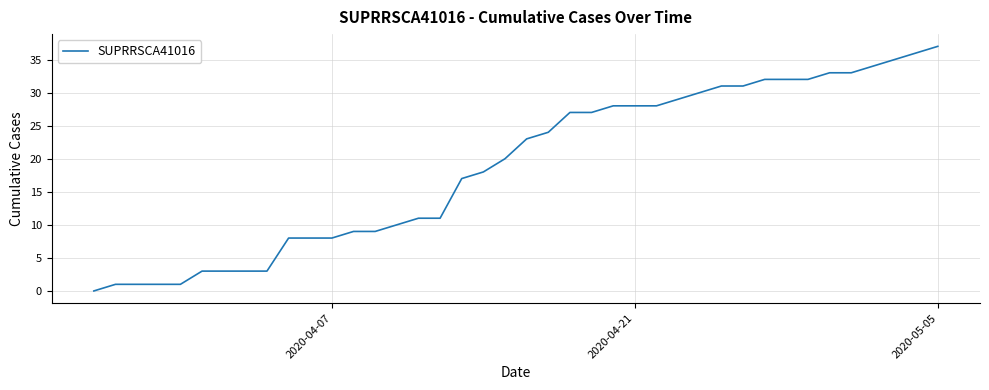

What is the greatest value displayed?

37